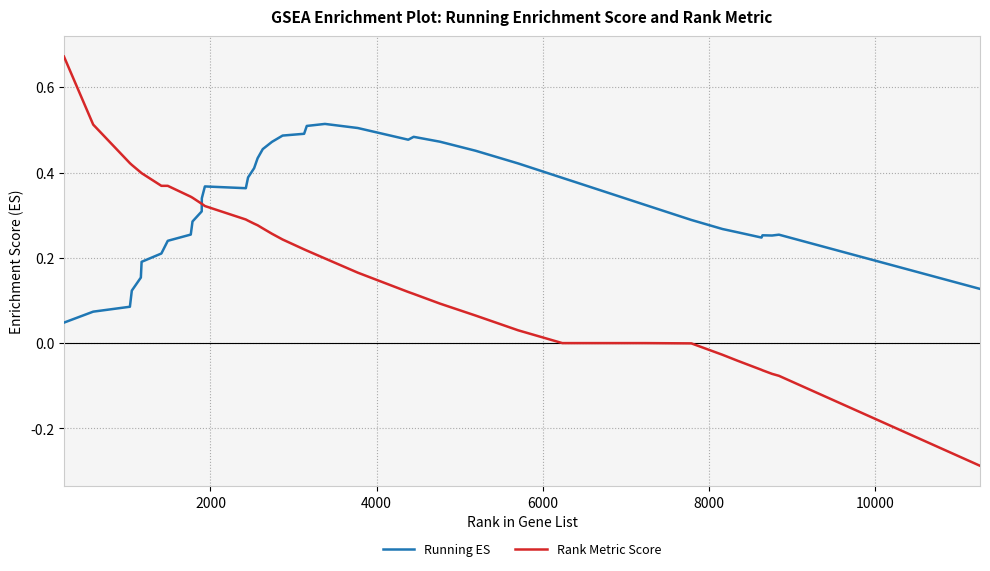

Which series has the largest range (max minus min)?

Rank Metric Score